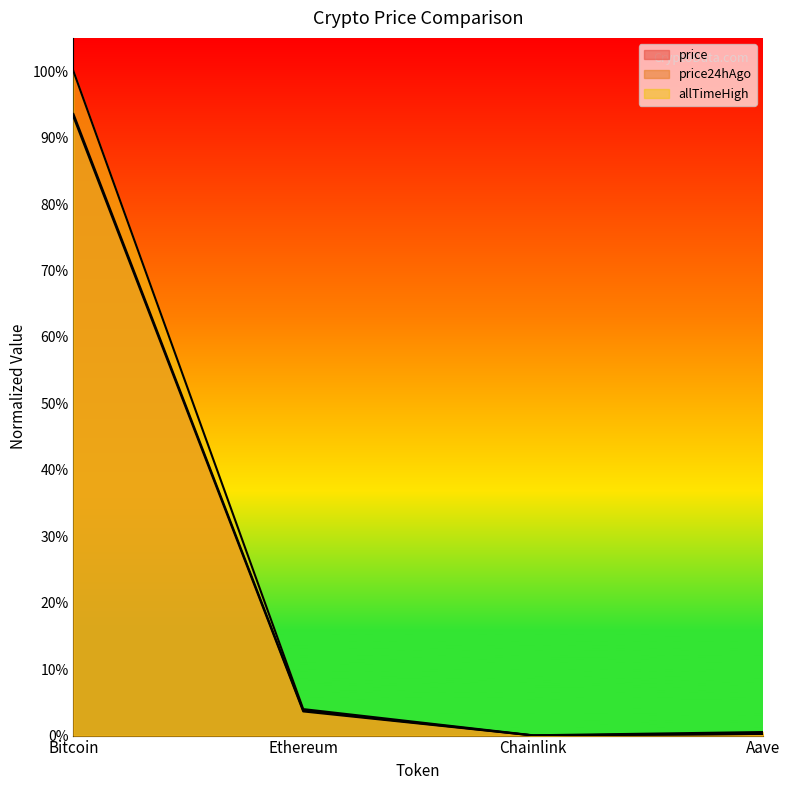

Reading left to right, transcribe all the data shown in this chart.

price: Bitcoin=0.9	Ethereum=0.0	Chainlink=0.0	Aave=0.0
price24hAgo: Bitcoin=0.9	Ethereum=0.0	Chainlink=0.0	Aave=0.0
allTimeHigh: Bitcoin=1.0	Ethereum=0.0	Chainlink=0.0	Aave=0.0